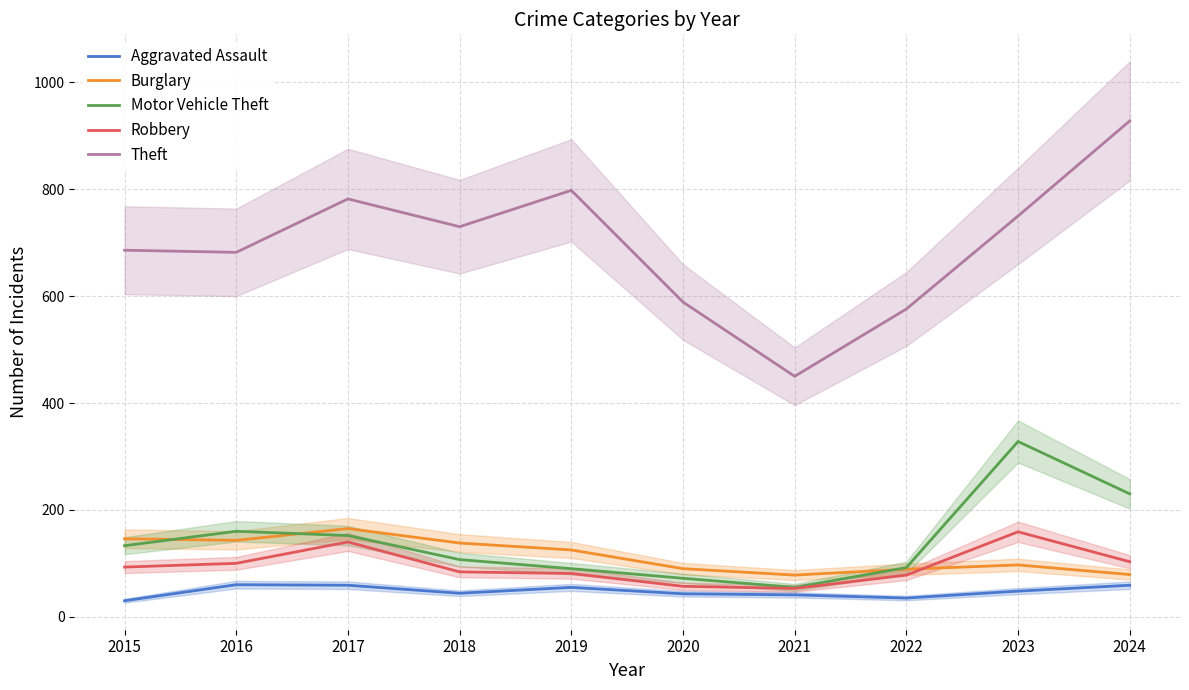

True or false: Theft and Motor Vehicle Theft intersect in this chart.

False